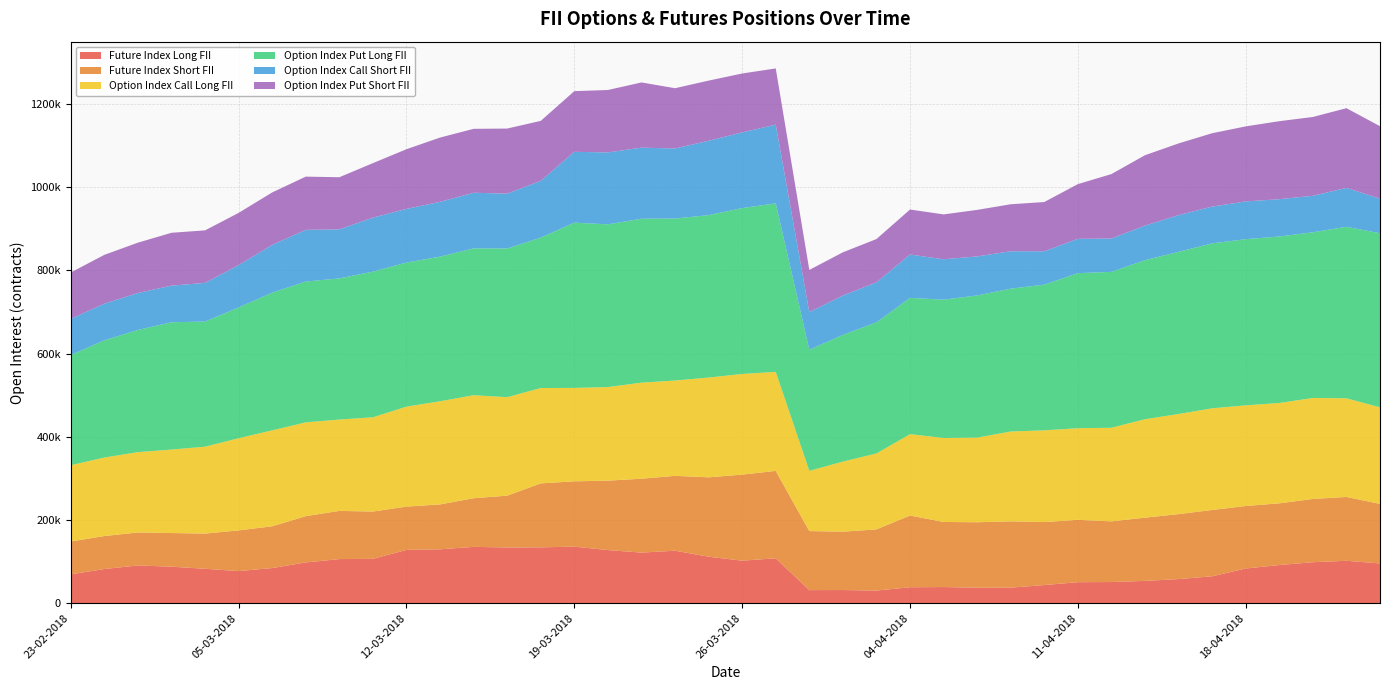

Reading left to right, what are all the values shown in this chart?

Future Index Long FII: 23-02-2018=69441	26-02-2018=82284	27-02-2018=90876	28-02-2018=87879	01-03-2018=82864	05-03-2018=77376	06-03-2018=84617	07-03-2018=98122	08-03-2018=106181	09-03-2018=106815	12-03-2018=128228	13-03-2018=129669	14-03-2018=135546	15-03-2018=134118	16-03-2018=134390	19-03-2018=136140	20-03-2018=127827	21-03-2018=121809	22-03-2018=126313	23-03-2018=111849	26-03-2018=102365	27-03-2018=108088	28-03-2018=31607	02-04-2018=31784	03-04-2018=30548	04-04-2018=38448	05-04-2018=38970	06-04-2018=37361	09-04-2018=37478	10-04-2018=43787	11-04-2018=50614	12-04-2018=51027	13-04-2018=53787	16-04-2018=58099	17-04-2018=64811	18-04-2018=83500	19-04-2018=91849	20-04-2018=98670	23-04-2018=102052	24-04-2018=95758
Future Index Short FII: 23-02-2018=79021	26-02-2018=79312	27-02-2018=79274	28-02-2018=80942	01-03-2018=84604	05-03-2018=97787	06-03-2018=100442	07-03-2018=111267	08-03-2018=115830	09-03-2018=113652	12-03-2018=104101	13-03-2018=107921	14-03-2018=116962	15-03-2018=124535	16-03-2018=153757	19-03-2018=156996	20-03-2018=166917	21-03-2018=177552	22-03-2018=179976	23-03-2018=190868	26-03-2018=206835	27-03-2018=210127	28-03-2018=141966	02-04-2018=140254	03-04-2018=147037	04-04-2018=172454	05-04-2018=156465	06-04-2018=157362	09-04-2018=159439	10-04-2018=151353	11-04-2018=149940	12-04-2018=145879	13-04-2018=152009	16-04-2018=156206	17-04-2018=159424	18-04-2018=150274	19-04-2018=148373	20-04-2018=152062	23-04-2018=153537	24-04-2018=143079
Option Index Call Long FII: 23-02-2018=183383	26-02-2018=188695	27-02-2018=193113	28-02-2018=200697	01-03-2018=208838	05-03-2018=221559	06-03-2018=230580	07-03-2018=225401	08-03-2018=219617	09-03-2018=226599	12-03-2018=240300	13-03-2018=247987	14-03-2018=247590	15-03-2018=236695	16-03-2018=229213	19-03-2018=224517	20-03-2018=224927	21-03-2018=230953	22-03-2018=229138	23-03-2018=239863	26-03-2018=241997	27-03-2018=238035	28-03-2018=144762	02-04-2018=168471	03-04-2018=182507	04-04-2018=195585	05-04-2018=201902	06-04-2018=203506	09-04-2018=215927	10-04-2018=220540	11-04-2018=220230	12-04-2018=224979	13-04-2018=236652	16-04-2018=240655	17-04-2018=244404	18-04-2018=241949	19-04-2018=241238	20-04-2018=242730	23-04-2018=237125	24-04-2018=232080
Option Index Put Long FII: 23-02-2018=264919	26-02-2018=281843	27-02-2018=293639	28-02-2018=305923	01-03-2018=300873	05-03-2018=314324	06-03-2018=330959	07-03-2018=338544	08-03-2018=339274	09-03-2018=349983	12-03-2018=346421	13-03-2018=347639	14-03-2018=353041	15-03-2018=357439	16-03-2018=361514	19-03-2018=397270	20-03-2018=391165	21-03-2018=394004	22-03-2018=389385	23-03-2018=390398	26-03-2018=398704	27-03-2018=405083	28-03-2018=290971	02-04-2018=304625	03-04-2018=315077	04-04-2018=327593	05-04-2018=332409	06-04-2018=341729	09-04-2018=343414	10-04-2018=350172	11-04-2018=372689	12-04-2018=374699	13-04-2018=382329	16-04-2018=389851	17-04-2018=396491	18-04-2018=399425	19-04-2018=400176	20-04-2018=398303	23-04-2018=412192	24-04-2018=418583
Option Index Call Short FII: 23-02-2018=86845	26-02-2018=88012	27-02-2018=88885	28-02-2018=88054	01-03-2018=92974	05-03-2018=101847	06-03-2018=114766	07-03-2018=124292	08-03-2018=117915	09-03-2018=129808	12-03-2018=128982	13-03-2018=131682	14-03-2018=133640	15-03-2018=131844	16-03-2018=136526	19-03-2018=170257	20-03-2018=172880	21-03-2018=170890	22-03-2018=168344	23-03-2018=178770	26-03-2018=181978	27-03-2018=189197	28-03-2018=90743	02-04-2018=94593	03-04-2018=96191	04-04-2018=104233	05-04-2018=97151	06-04-2018=93793	09-04-2018=89922	10-04-2018=80271	11-04-2018=82464	12-04-2018=80220	13-04-2018=83060	16-04-2018=88176	17-04-2018=88417	18-04-2018=90792	19-04-2018=89709	20-04-2018=87676	23-04-2018=93624	24-04-2018=83021
Option Index Put Short FII: 23-02-2018=111480	26-02-2018=117379	27-02-2018=121054	28-02-2018=127073	01-03-2018=126181	05-03-2018=125512	06-03-2018=126235	07-03-2018=127937	08-03-2018=125248	09-03-2018=131111	12-03-2018=143434	13-03-2018=154550	14-03-2018=153671	15-03-2018=156459	16-03-2018=144174	19-03-2018=145858	20-03-2018=150072	21-03-2018=156717	22-03-2018=144915	23-03-2018=144596	26-03-2018=141548	27-03-2018=135145	28-03-2018=101208	02-04-2018=103887	03-04-2018=104124	04-04-2018=108159	05-04-2018=107850	06-04-2018=111824	09-04-2018=112946	10-04-2018=118351	11-04-2018=131624	12-04-2018=154897	13-04-2018=169218	16-04-2018=172389	17-04-2018=176317	18-04-2018=180366	19-04-2018=187460	20-04-2018=189458	23-04-2018=191552	24-04-2018=174204